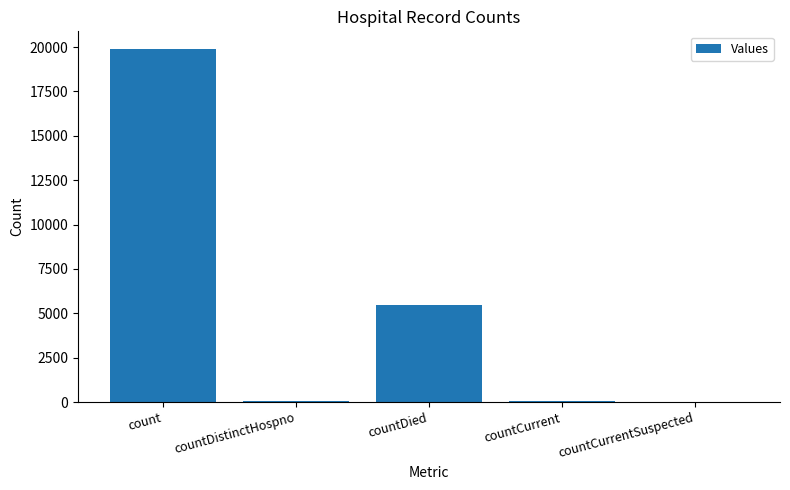

At which label is the value closest to 9944?

countDied